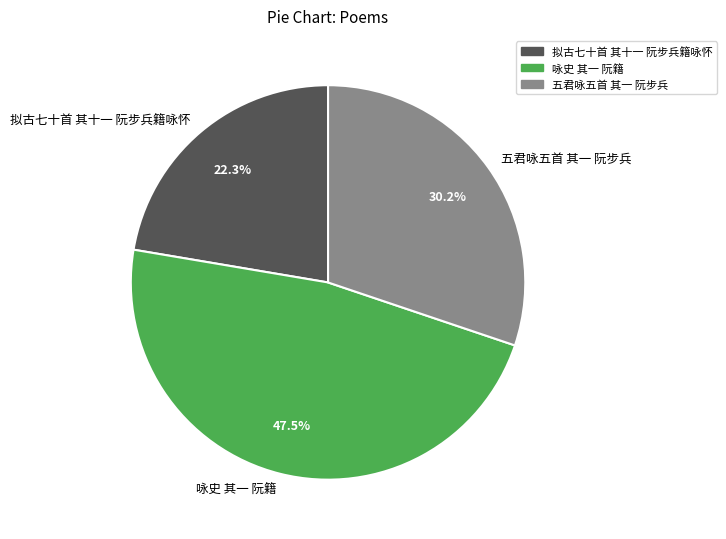

Does any single category account for the majority?

No